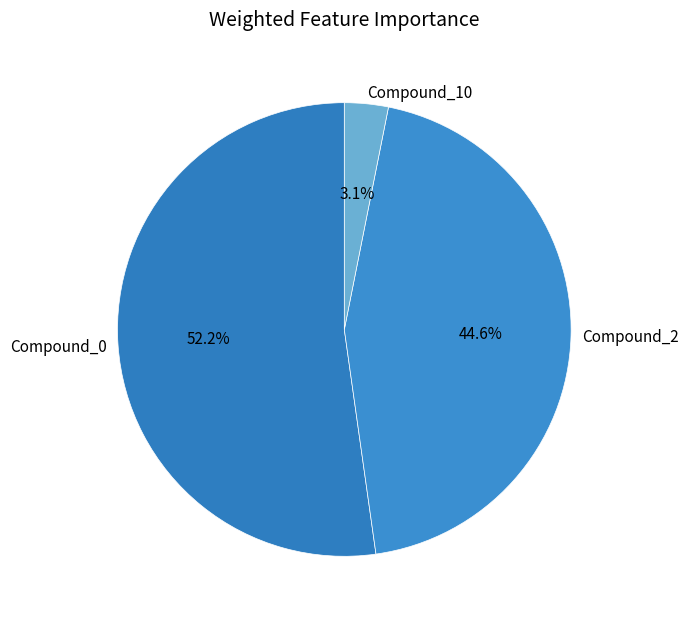

Which slice is the smallest?

Compound_10